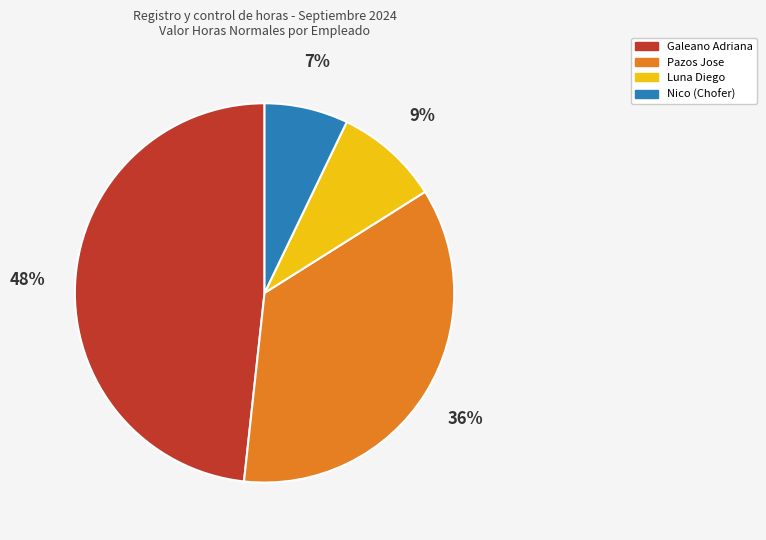

To the nearest percent, what is the average slice percentage?

25%